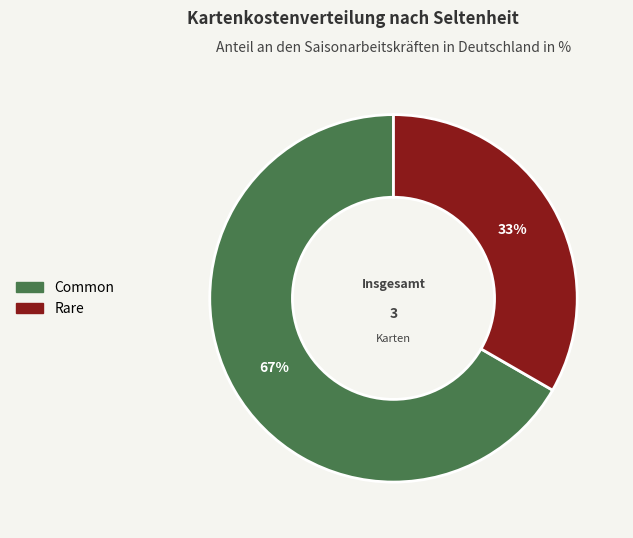

True or false: Rare accounts for 33% of the total.

True